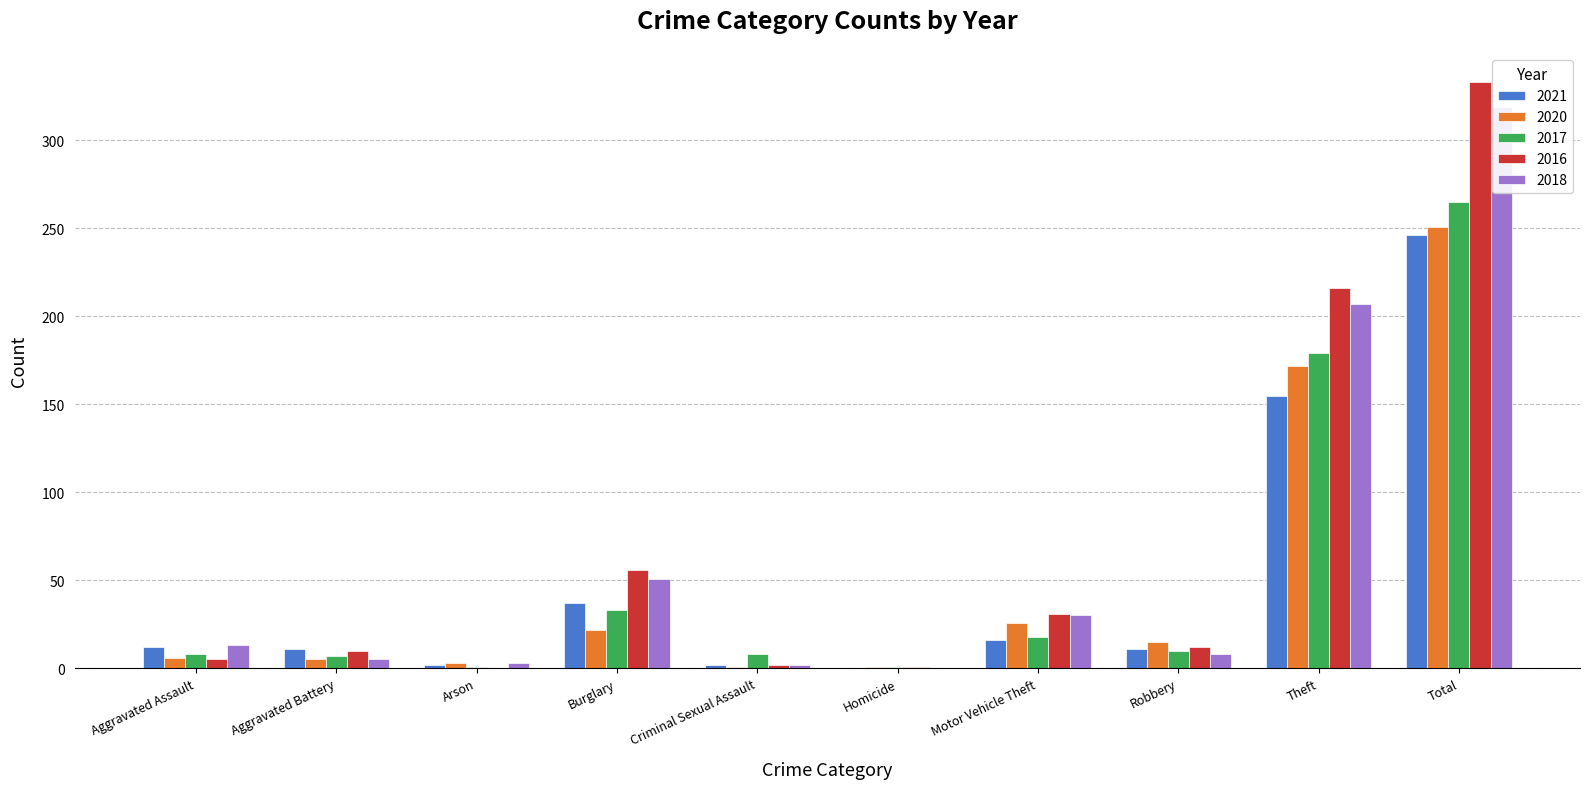

At which category is the sum across all series the highest?

Total